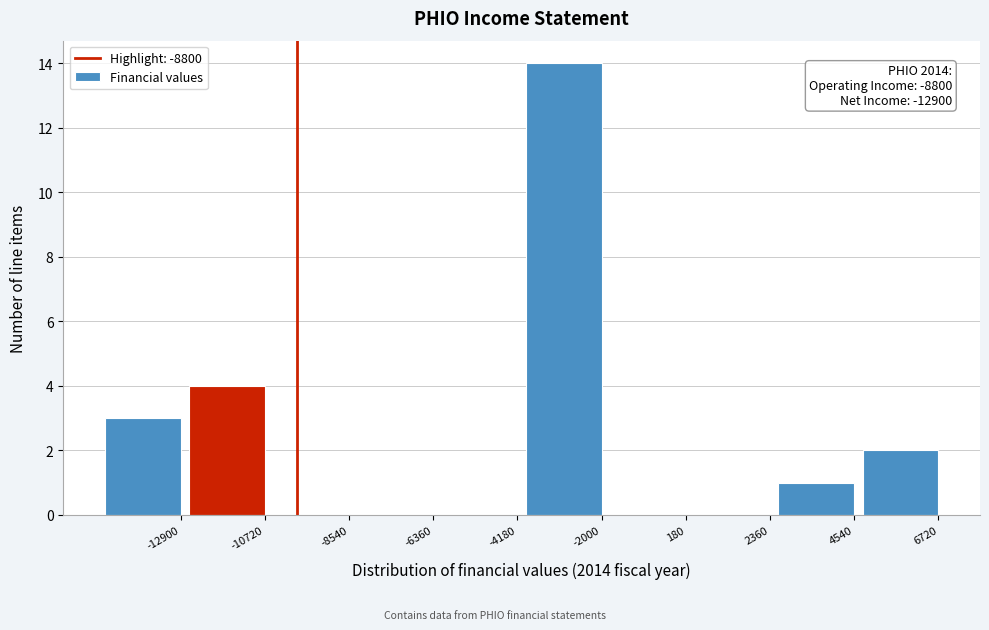

Reading left to right, transcribe all the data shown in this chart.

-12900=3	-10720=4	-8540=0	-6360=0	-4180=0	-2000=14	180=0	2360=0	4540=1	6720=2